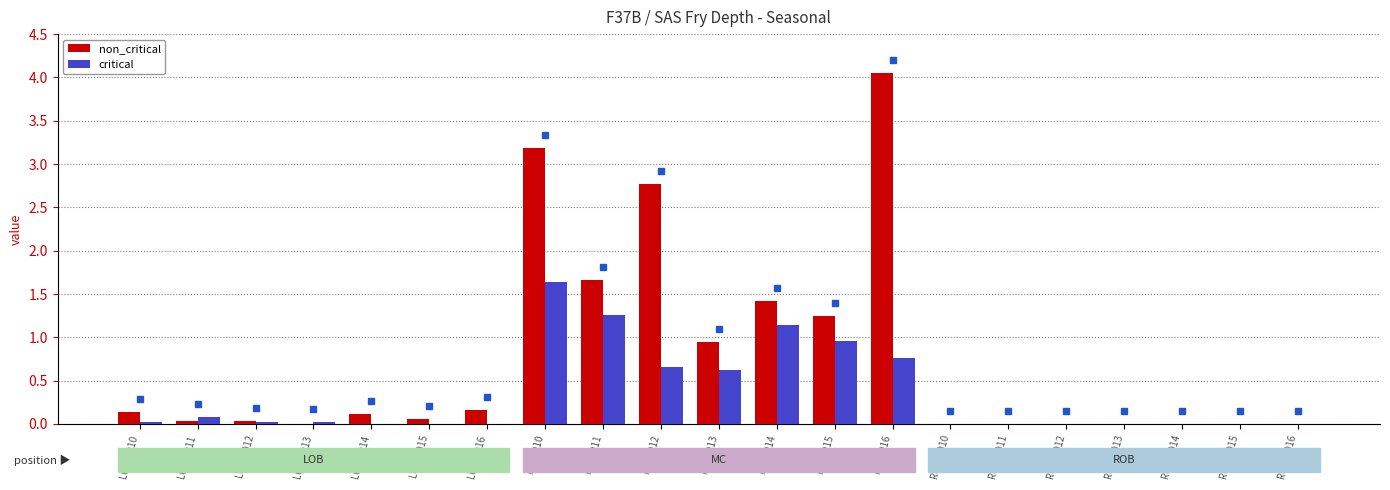

What is the sum of all non_critical values?

15.8